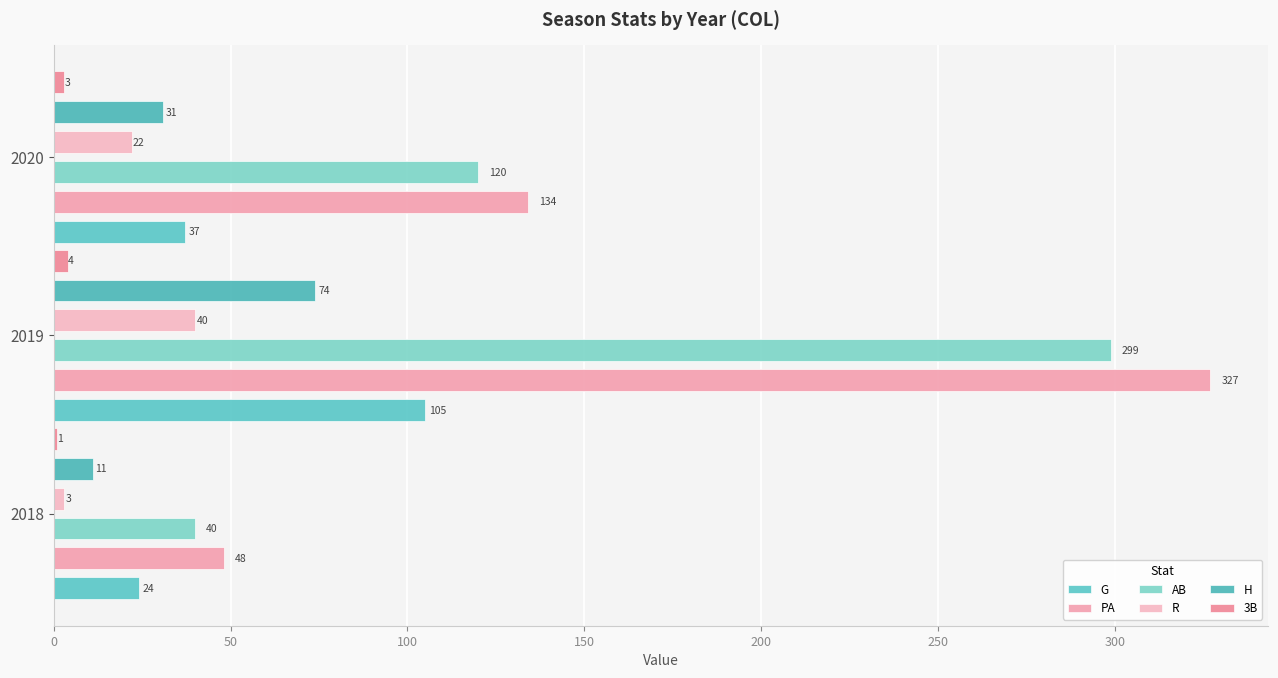

At how many categories does at least one series exceed 113?

2